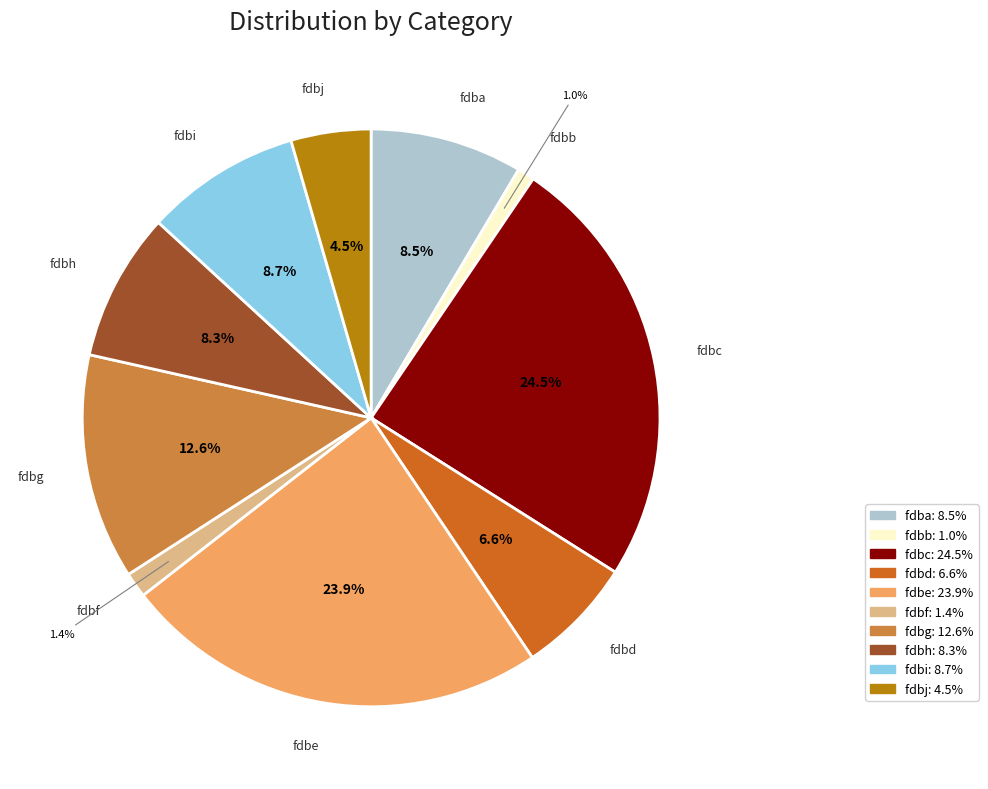

Which slice is the largest?

fdbc